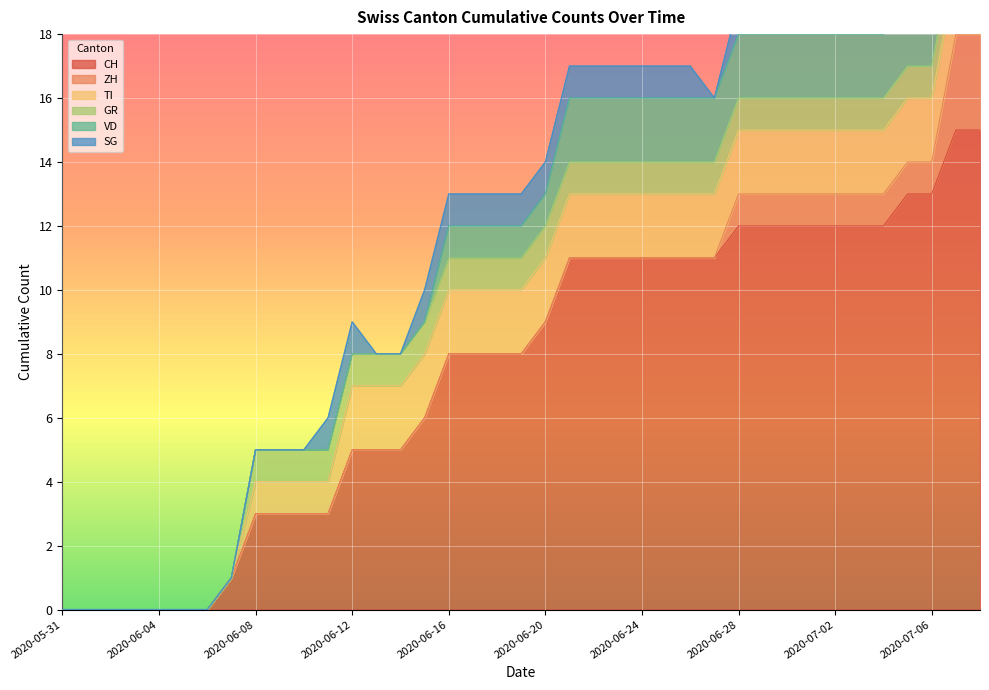

Count the number of data series in this chart.

6